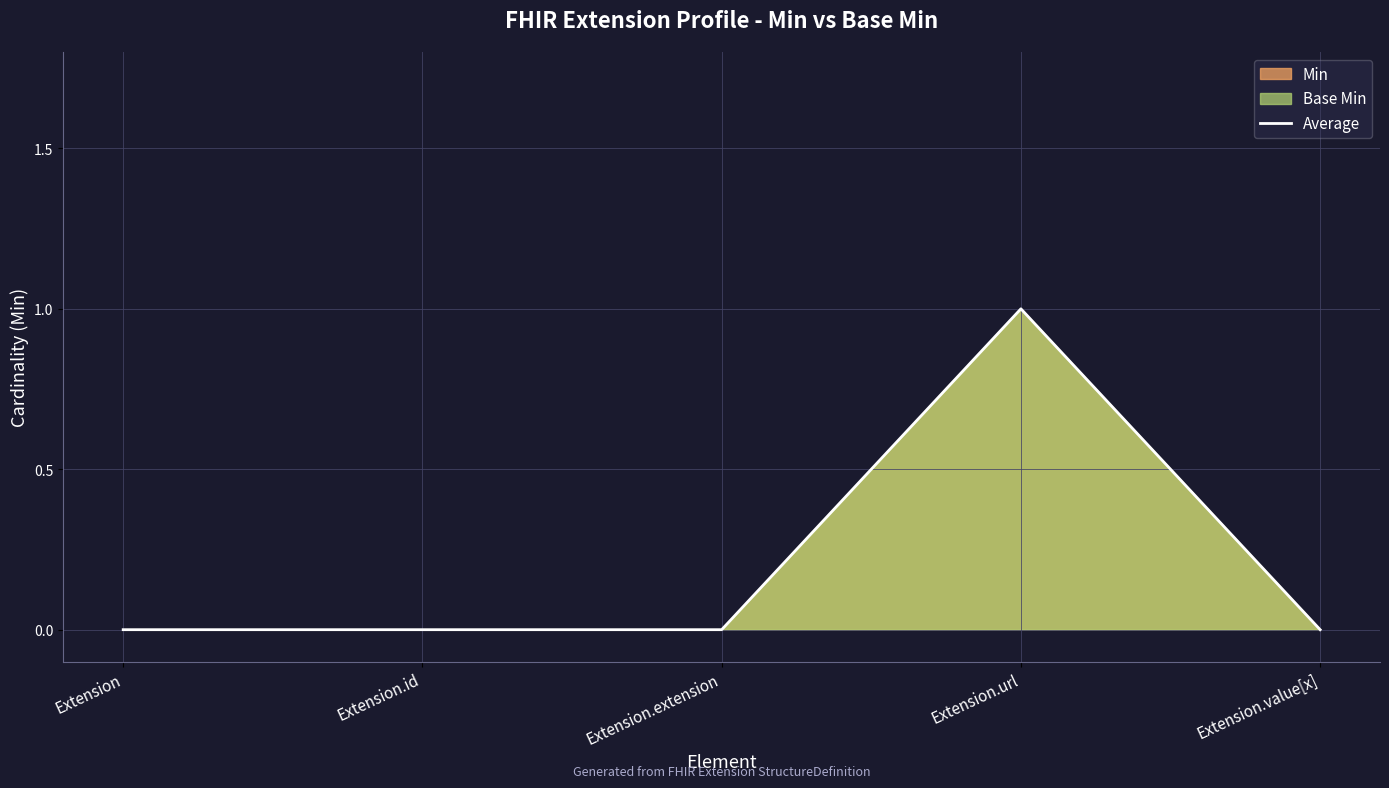

How many lines are shown in the chart?

1